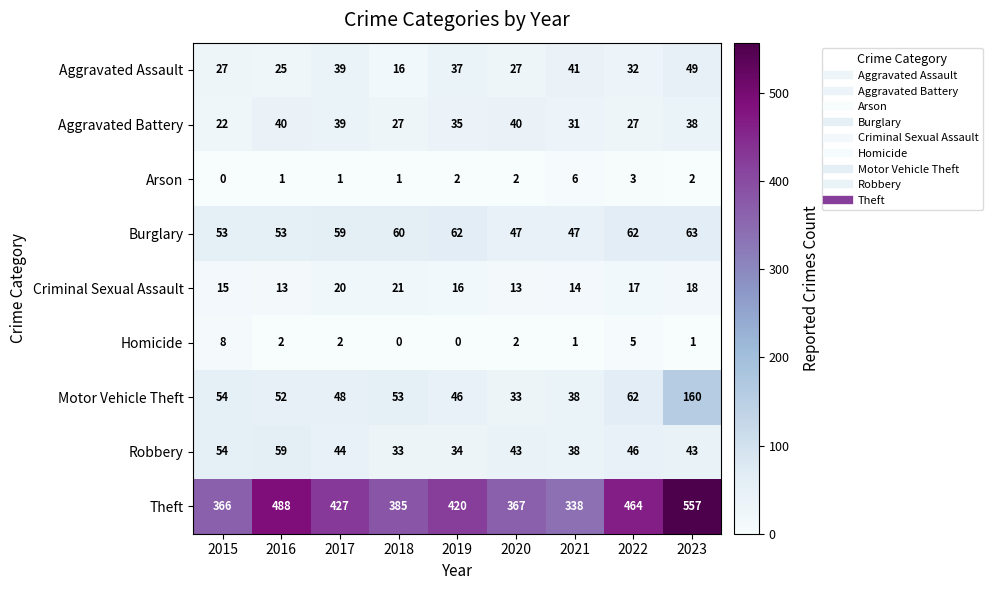

At which label is Aggravated Battery closest to 31?

2021